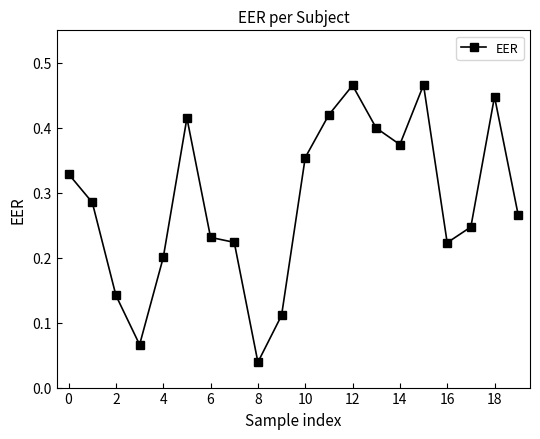

What is the sum of all values?

5.7